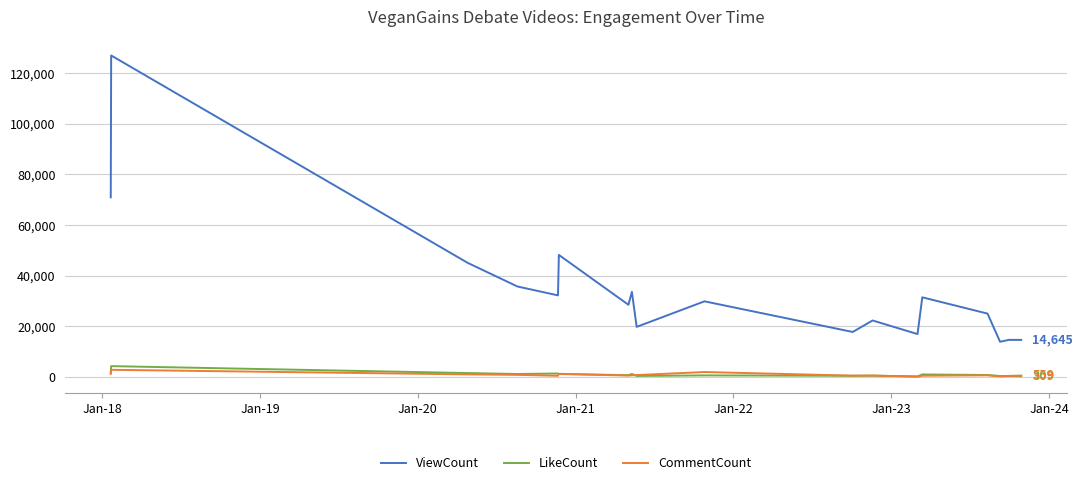

Which series has the widest spread of values?

ViewCount